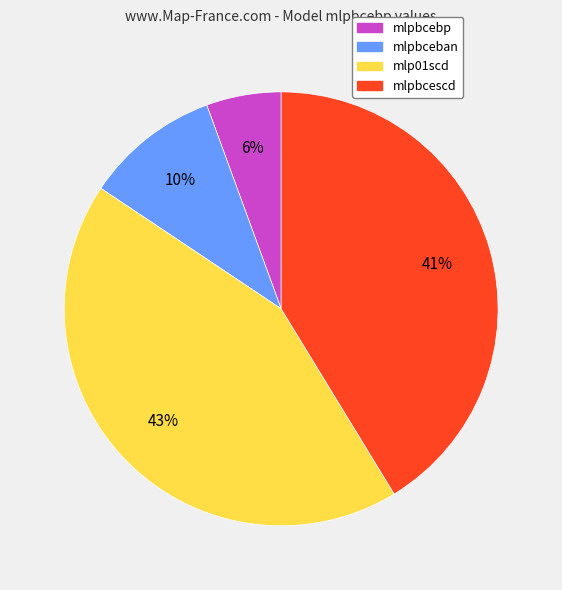

Which slice is the smallest?

mlpbcebp